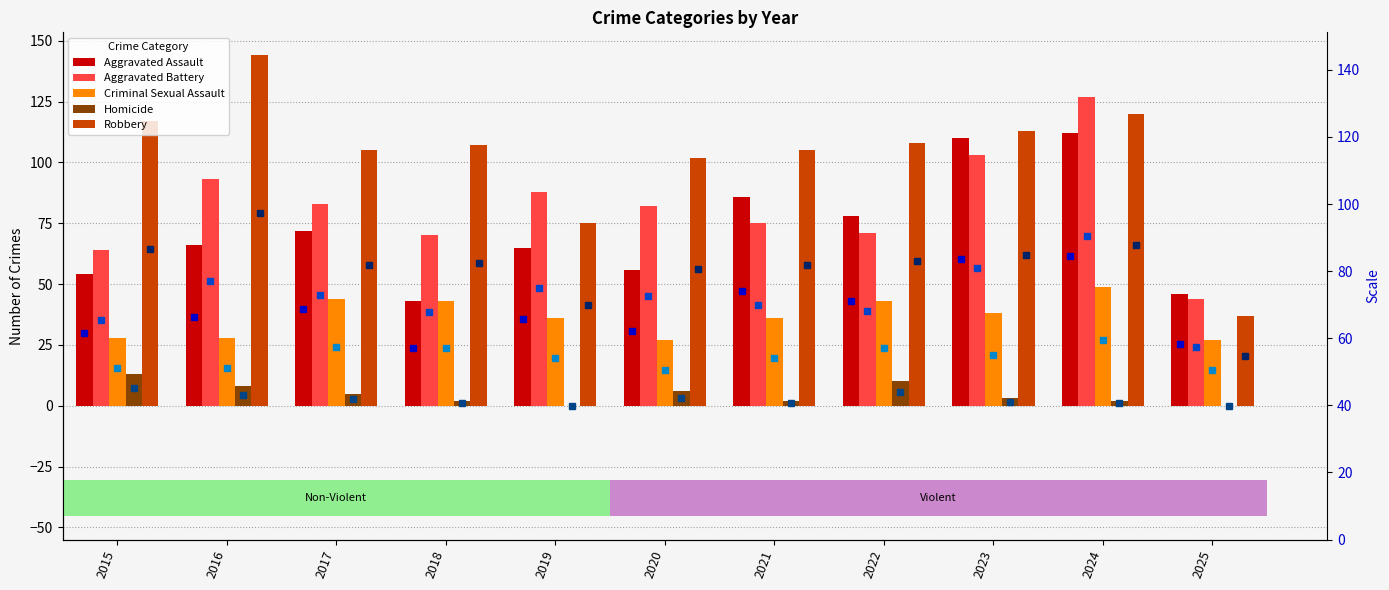

Which series has the largest range (max minus min)?

Robbery